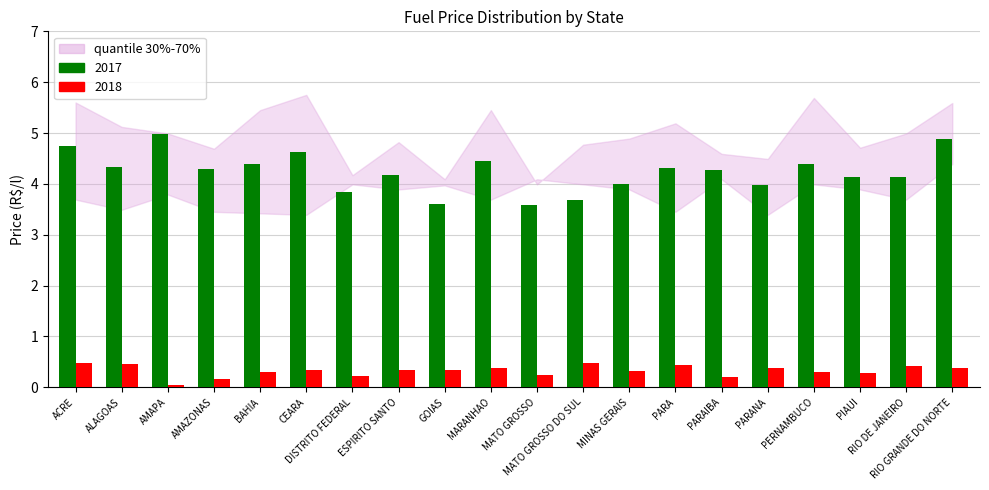

List the series in order of their overall mean, lowest first.

2018, 2017